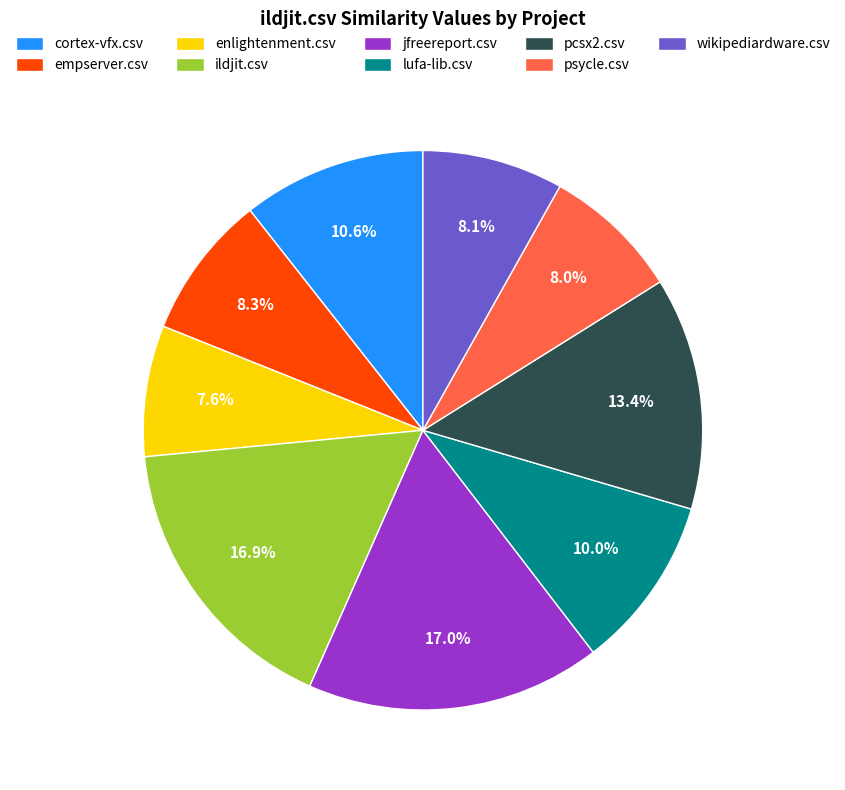

Is jfreereport.csv the majority of the pie?

No